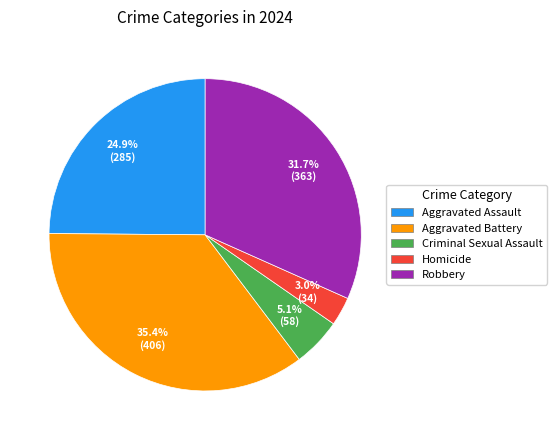

Which category has the biggest portion of the pie?

Aggravated Battery